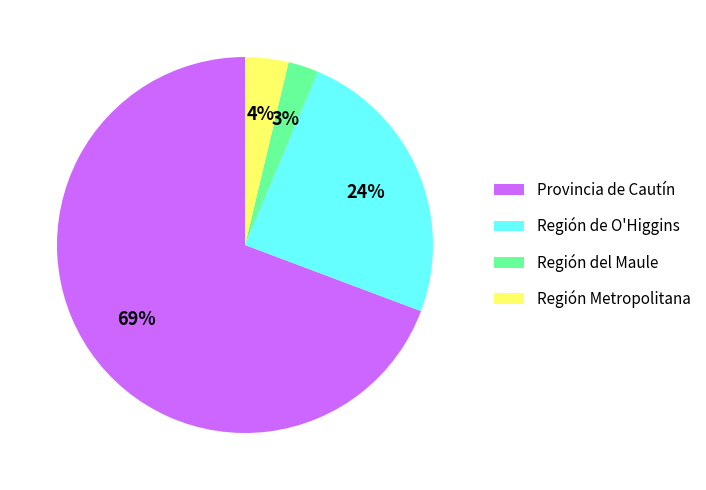

Which has a higher value, Región Metropolitana or Provincia de Cautín?

Provincia de Cautín